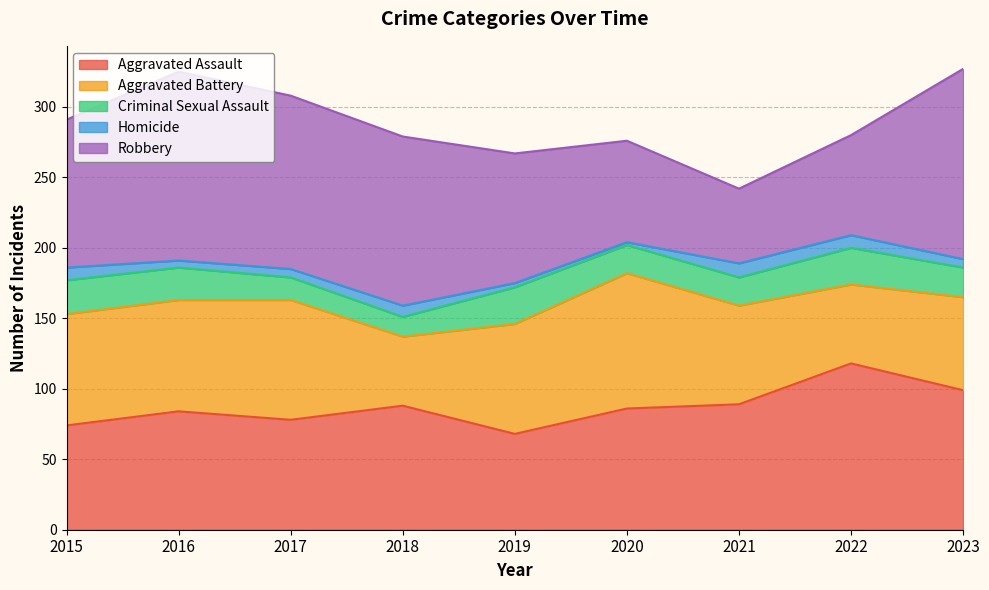

Which series has the largest total across all categories?

Robbery